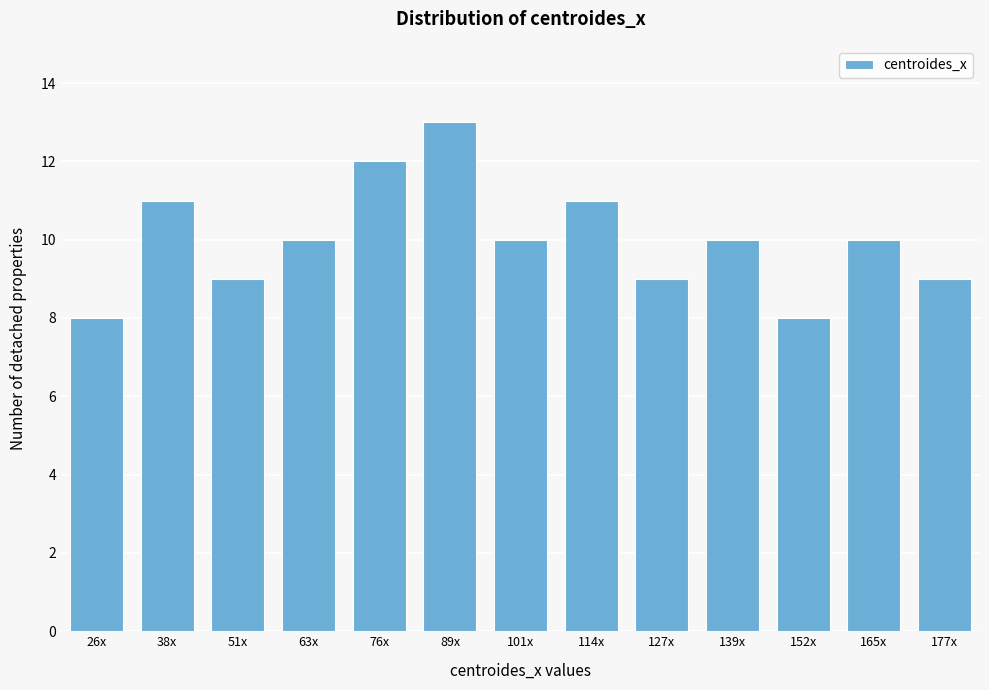

Reading left to right, extract all data points from this chart.

8	11	9	10	12	13	10	11	9	10	8	10	9